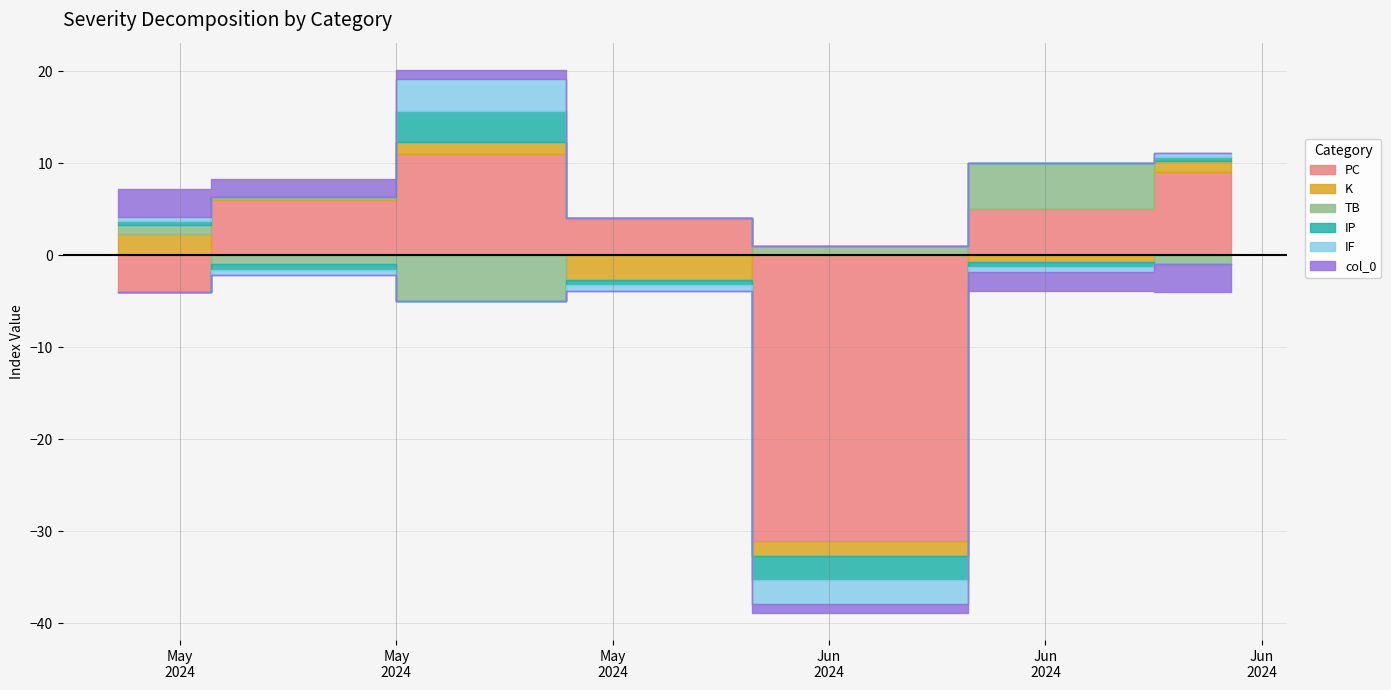

Between 2024-06-05 and 2024-05-29, which is larger?

2024-05-29